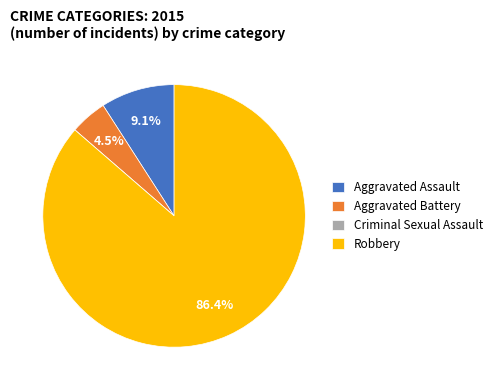

Which category has the biggest portion of the pie?

Robbery